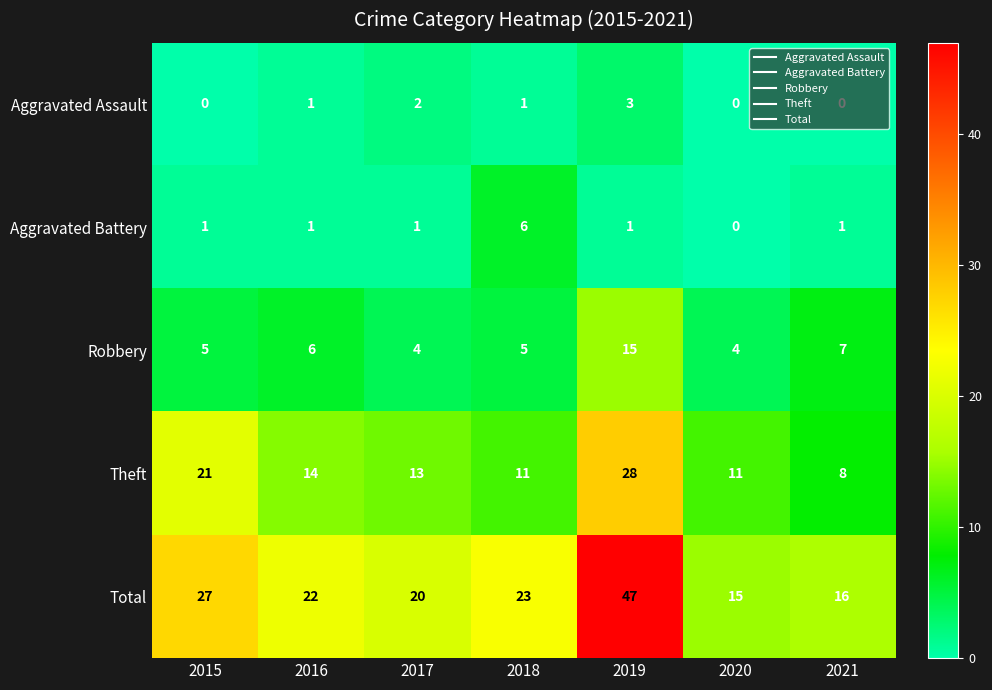

How many series are shown in this chart?

5